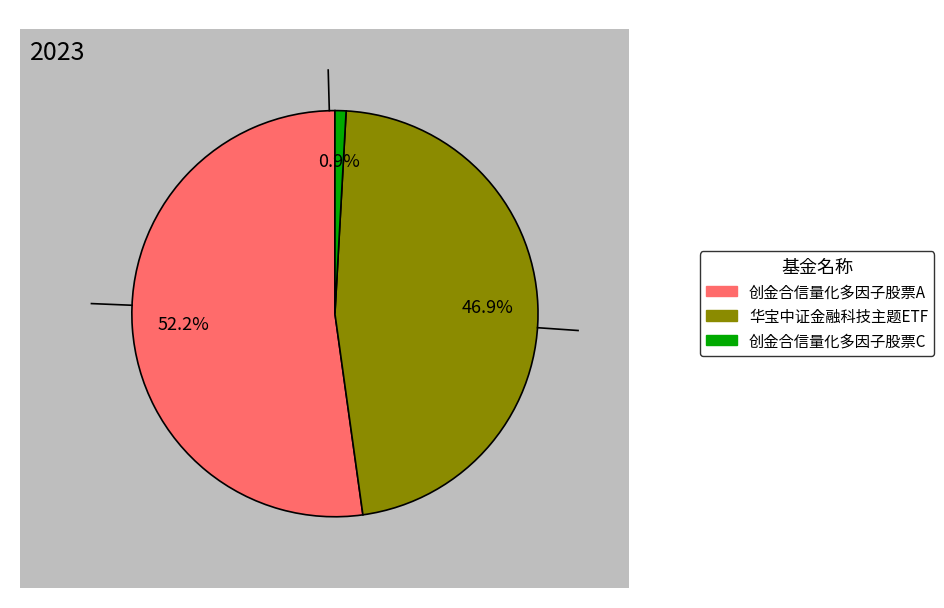

Is it true that 华宝中证金融科技主题ETF is 47% of the pie?

True